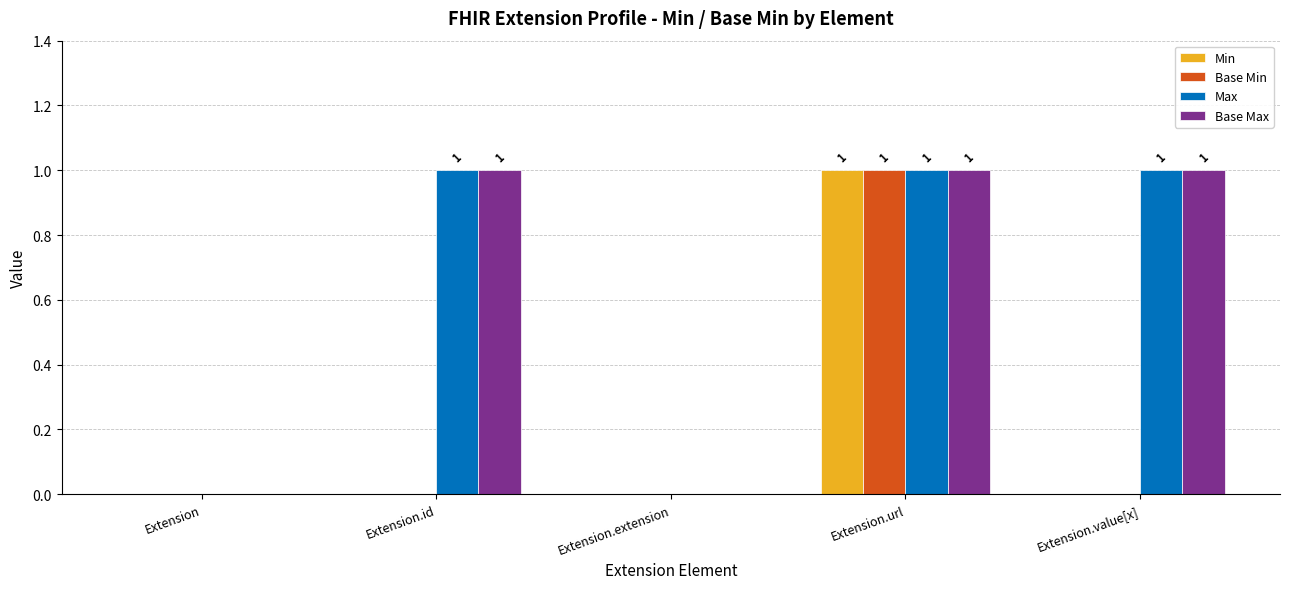

True or false: Min has a value of 2 at Extension.url.

False